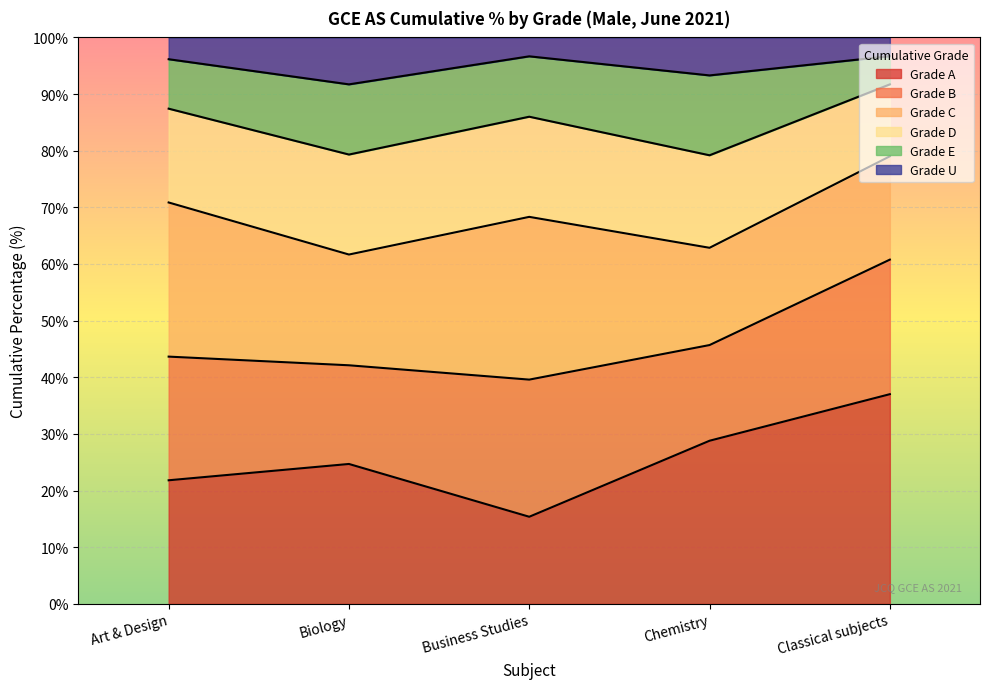

The Grade A series shows 24.7 at Biology. True or false?

True